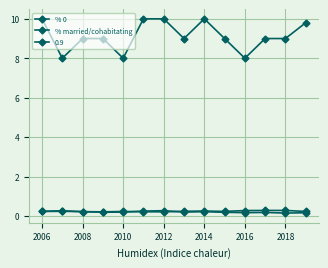

Between which two adjacent categories do % married/cohabitating and % 0 first intersect?

2006 and 2008